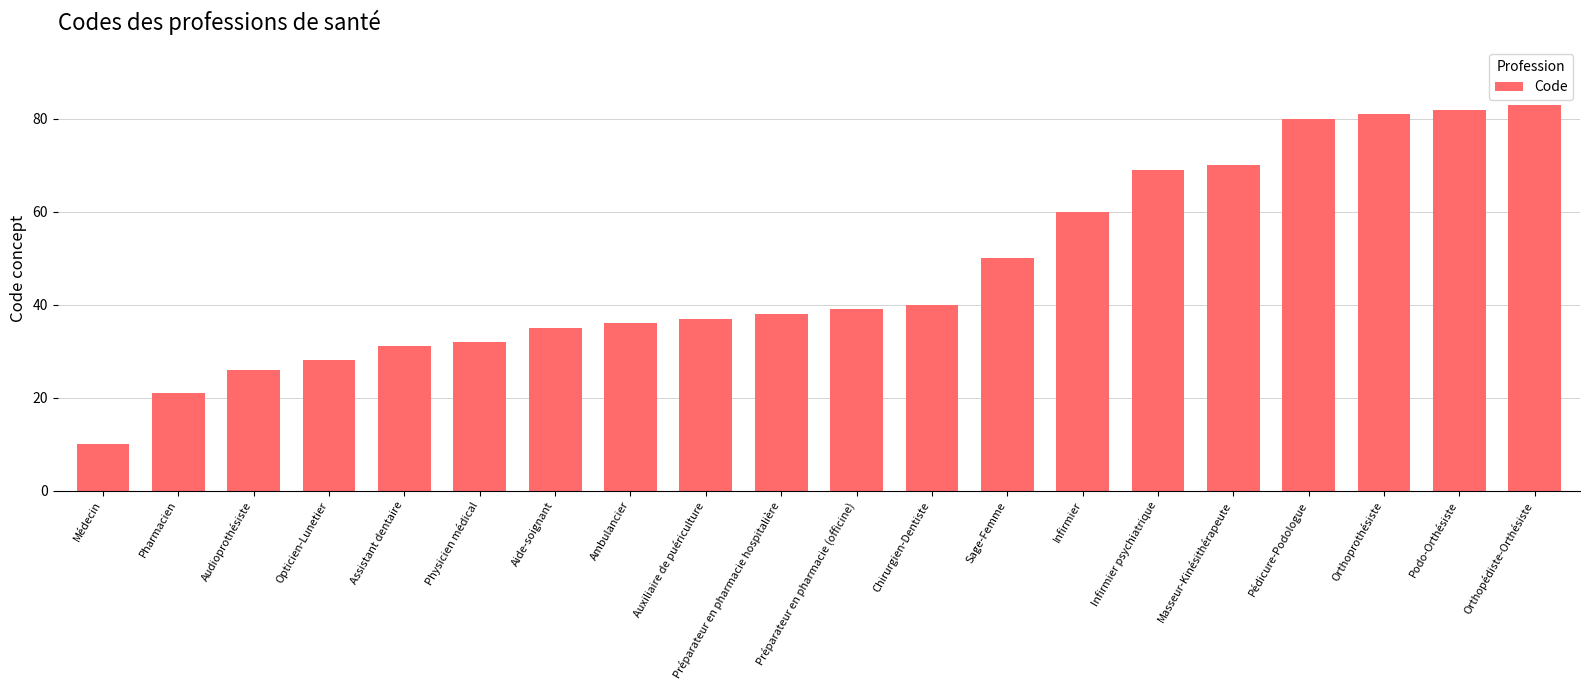

What is the label of the 17th bar from the right?

Opticien-Lunetier